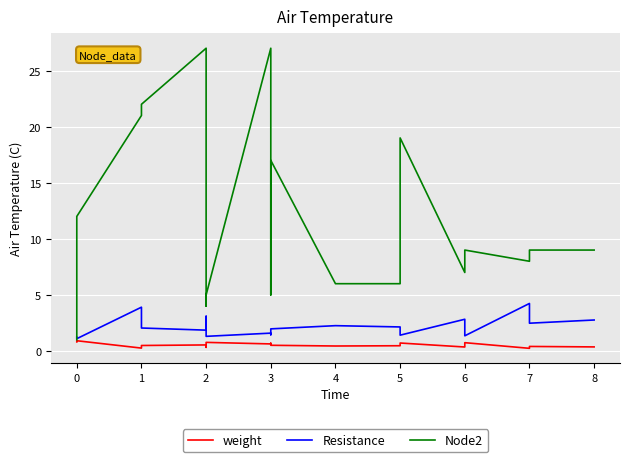

What are all the series names shown in the legend?

weight, Resistance, Node2